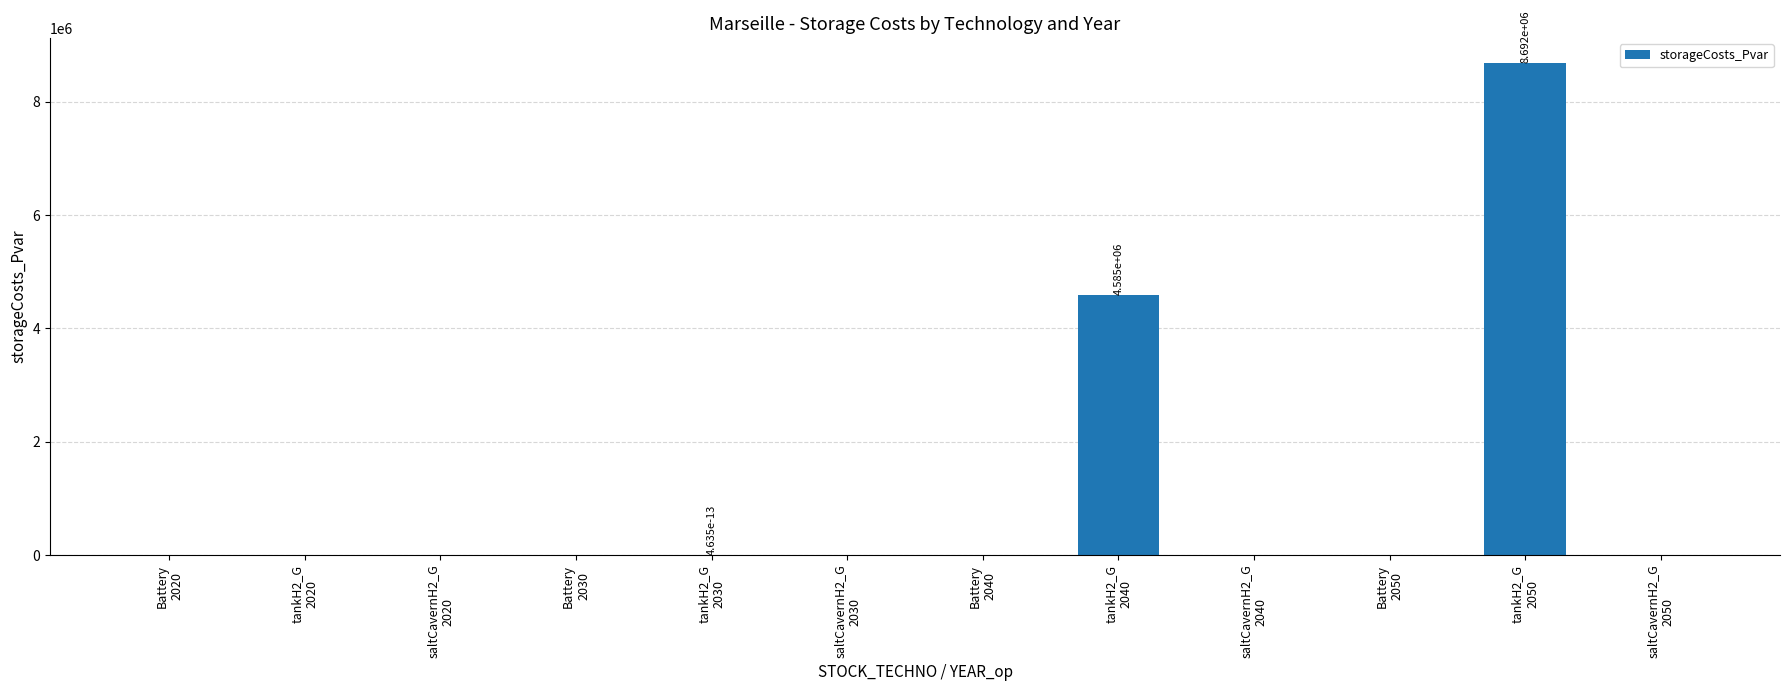

What is the greatest value displayed?

8691643.1